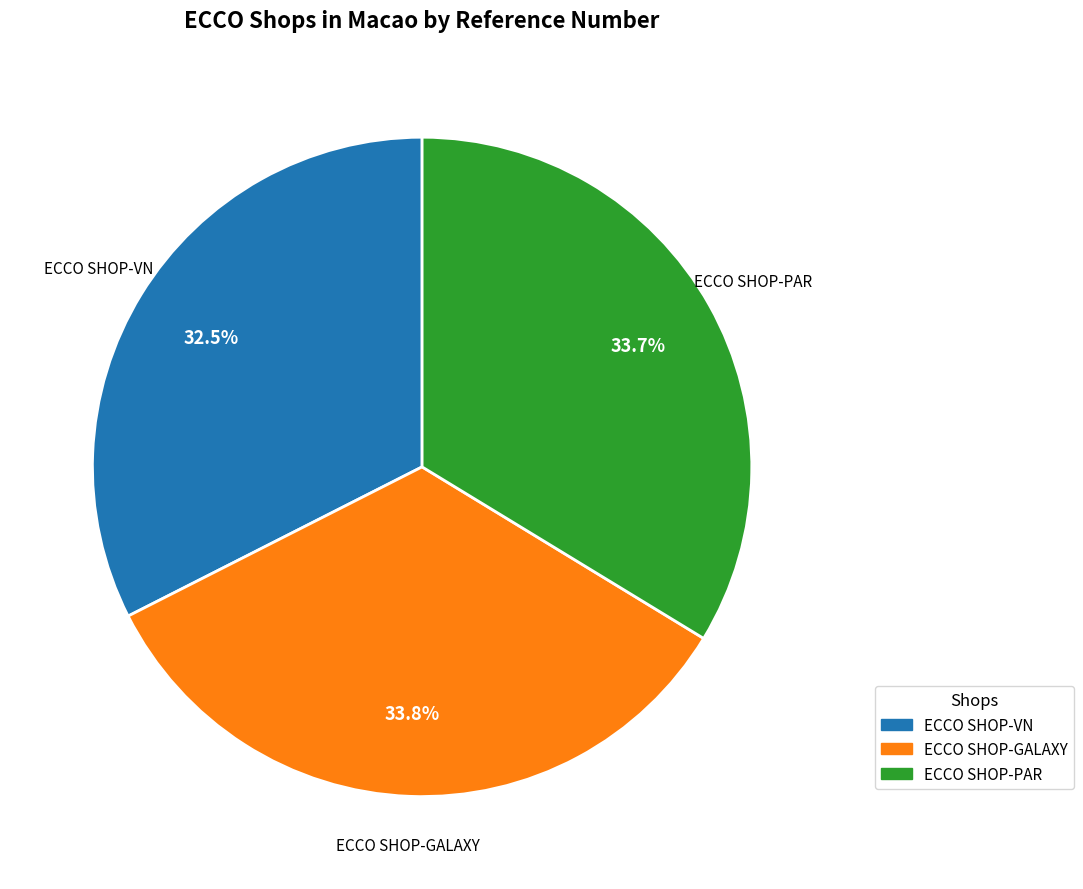

To the nearest percent, what percentage of the pie is ECCO SHOP-PAR?

34%